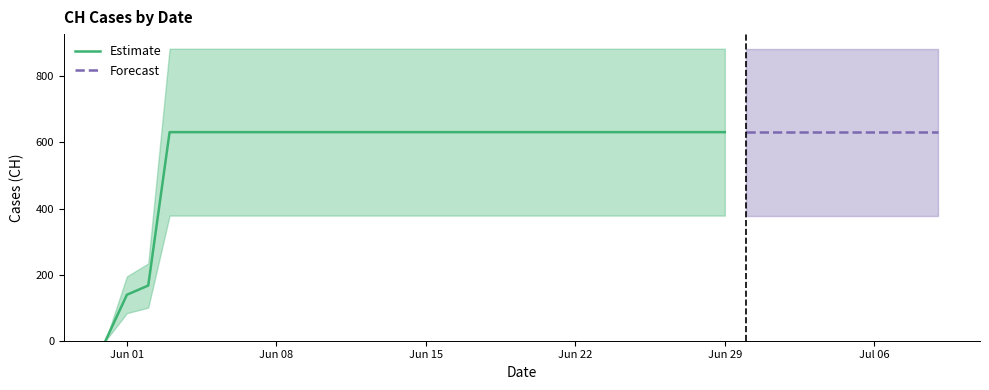

The chart shows a value of 167 at 2020-06-02. True or false?

True